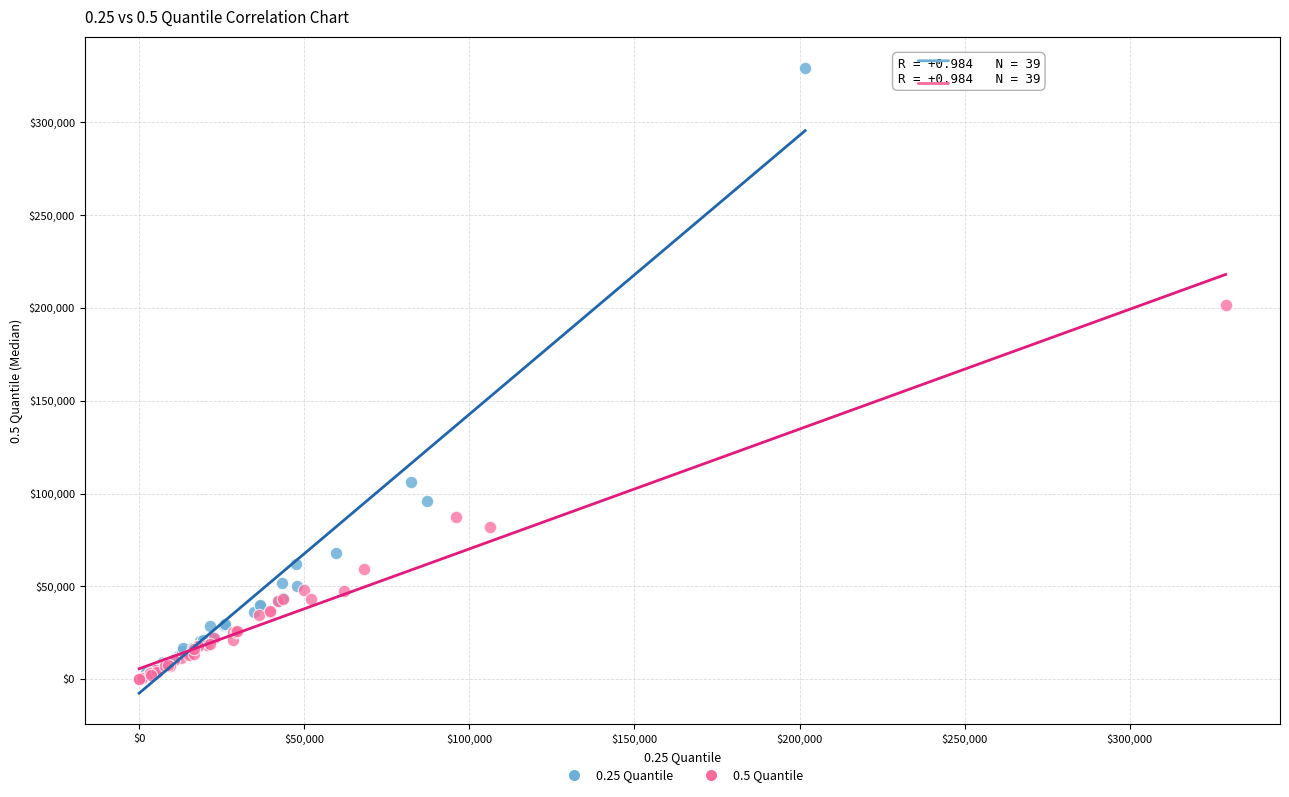

Which series contains the highest Y value?

0.25 Quantile